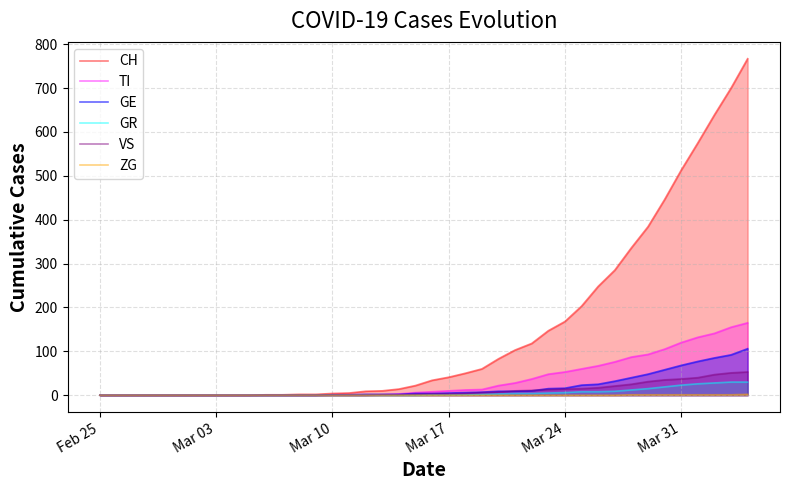

Which series has the largest total across all categories?

CH